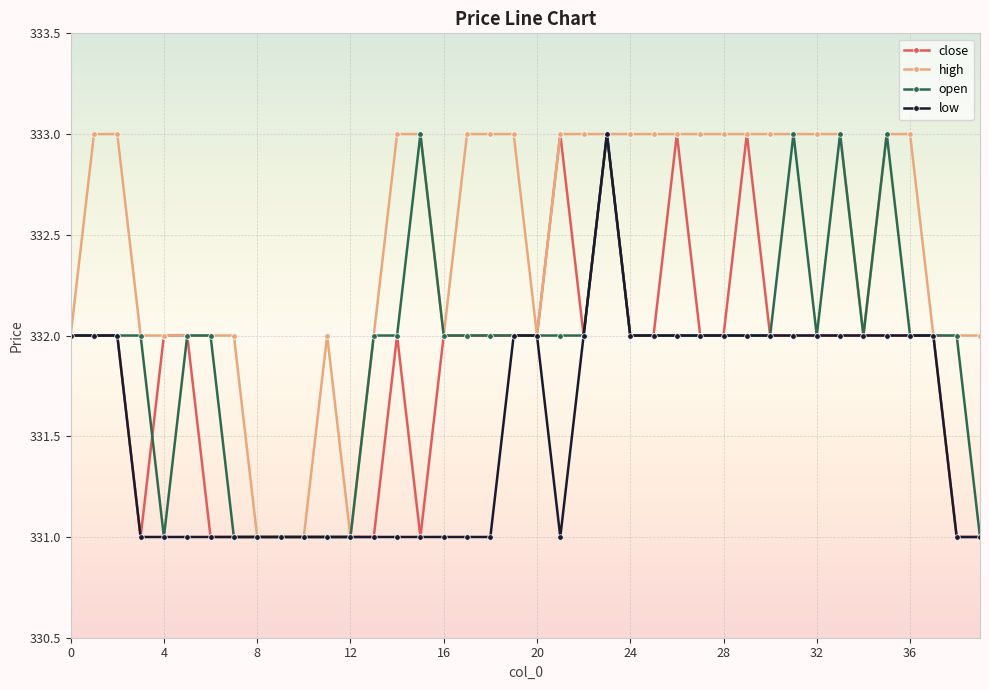

What is the greatest value displayed?

333